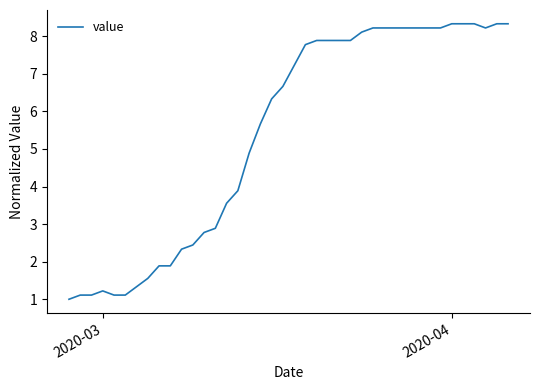

What is the greatest value displayed?

8.3